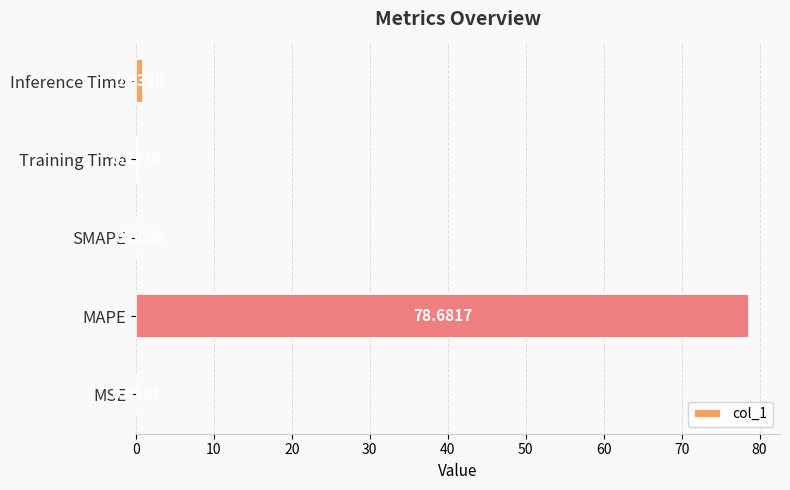

Which label corresponds to the largest value in the chart?

MAPE